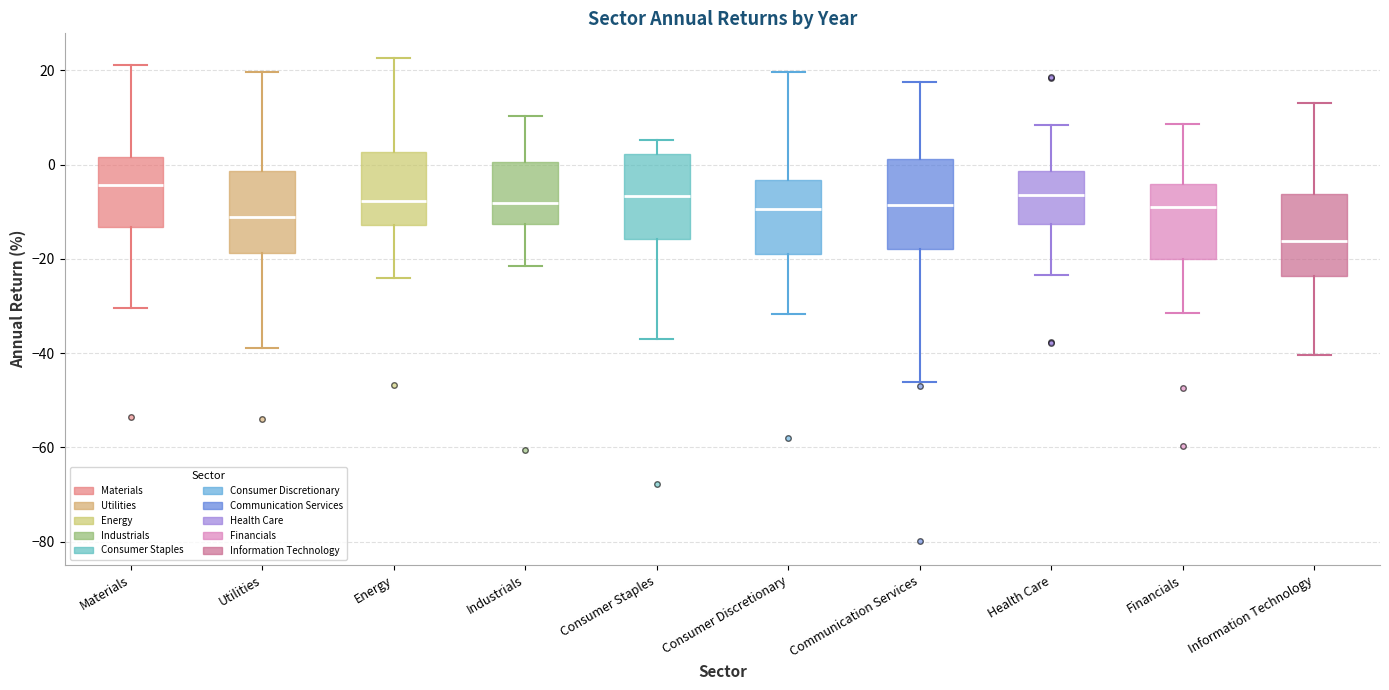

Which box has the lowest median line?

Information Technology